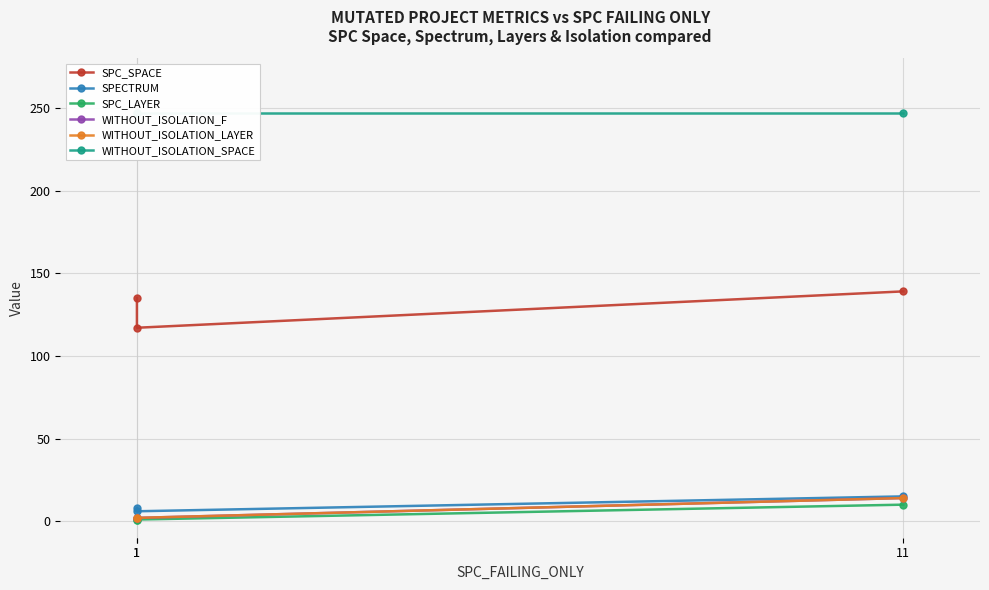

How many SPECTRUM values are between 6 and 15?

3